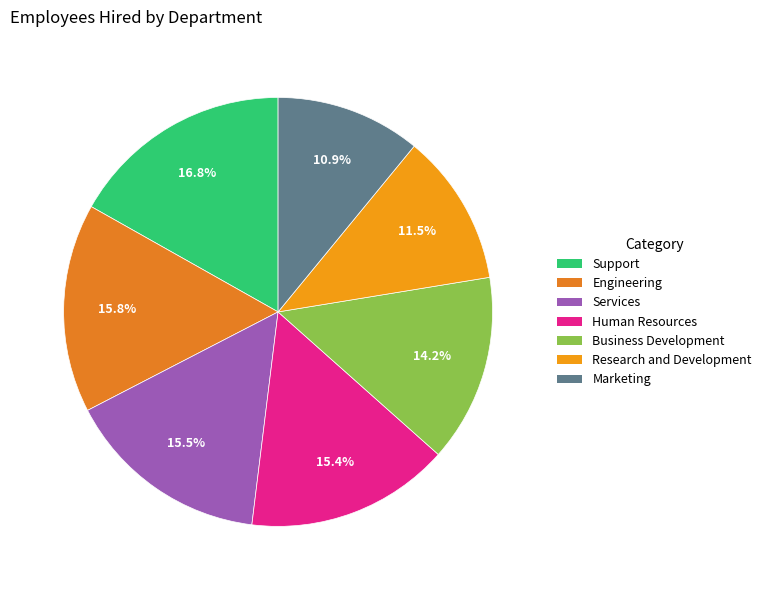

What percentage do Services and Engineering together represent?

31.2%